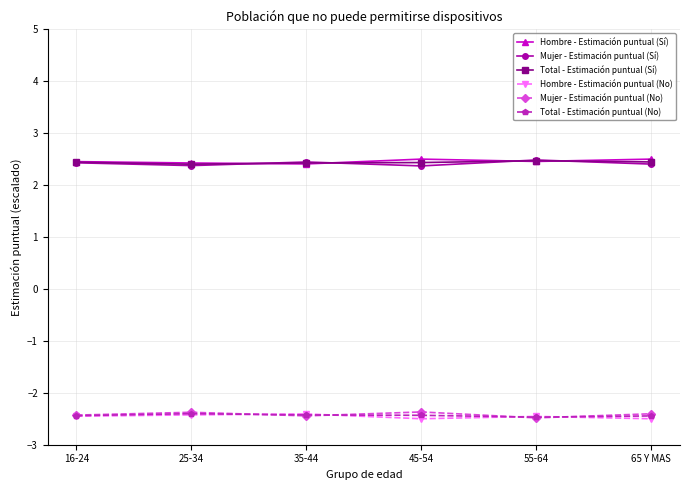

What is the difference between the highest and lowest values at 55-64?

5.0